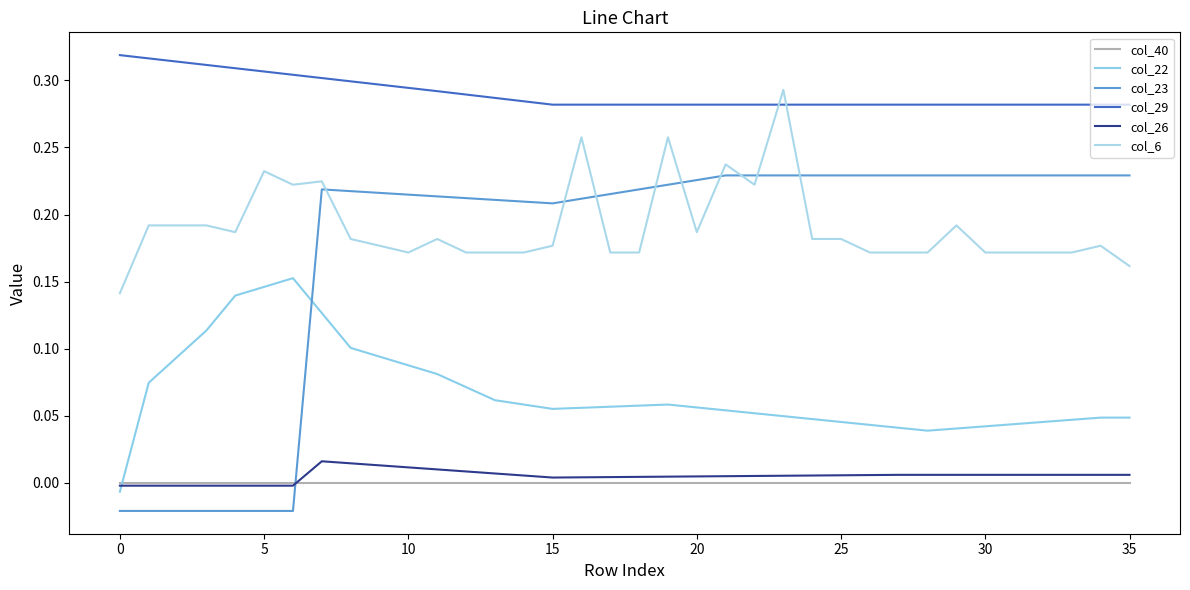

Does the chart have visible grid lines?

No